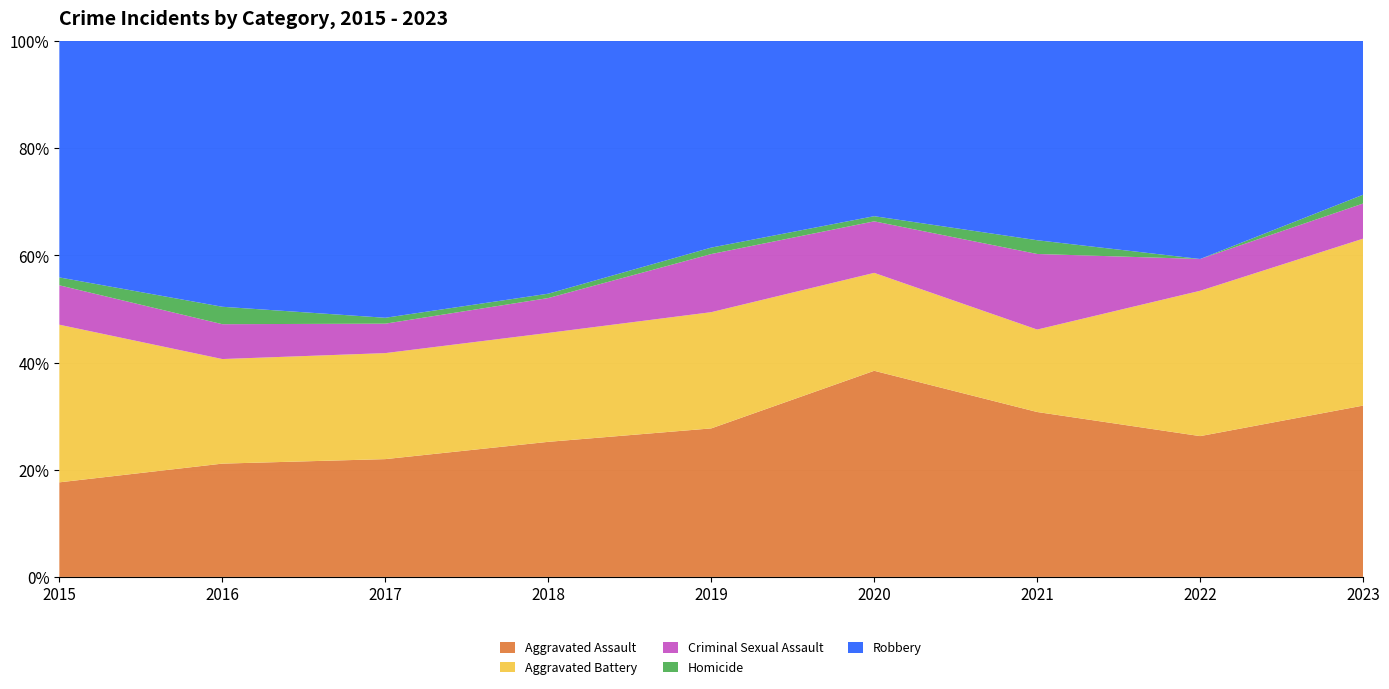

Reading left to right, list all the values displayed in this chart.

Aggravated Assault: 2015=12	2016=26	2017=20	2018=31	2019=23	2020=40	2021=24	2022=31	2023=39
Aggravated Battery: 2015=20	2016=24	2017=18	2018=25	2019=18	2020=19	2021=12	2022=32	2023=38
Criminal Sexual Assault: 2015=5	2016=8	2017=5	2018=8	2019=9	2020=10	2021=11	2022=7	2023=8
Homicide: 2015=1	2016=4	2017=1	2018=1	2019=1	2020=1	2021=2	2022=0	2023=2
Robbery: 2015=30	2016=61	2017=47	2018=58	2019=32	2020=34	2021=29	2022=48	2023=35